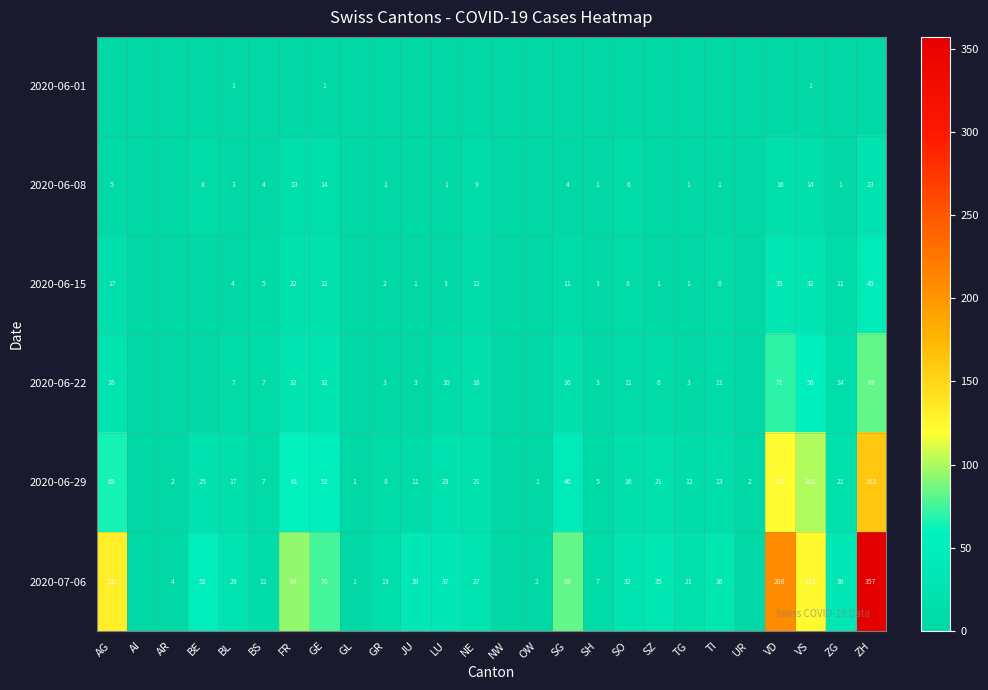

The value of 2020-06-15 at TG is 0. True or false?

False